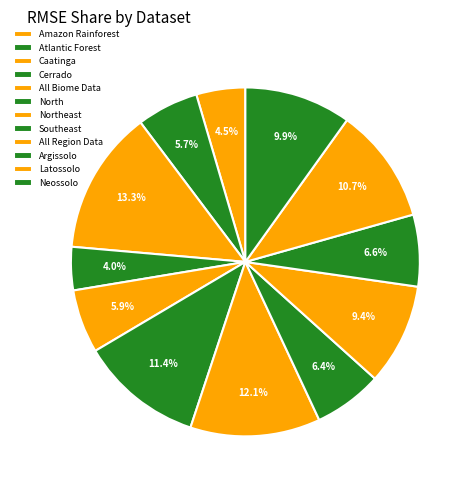

Is there any slice that represents more than half of the pie?

No